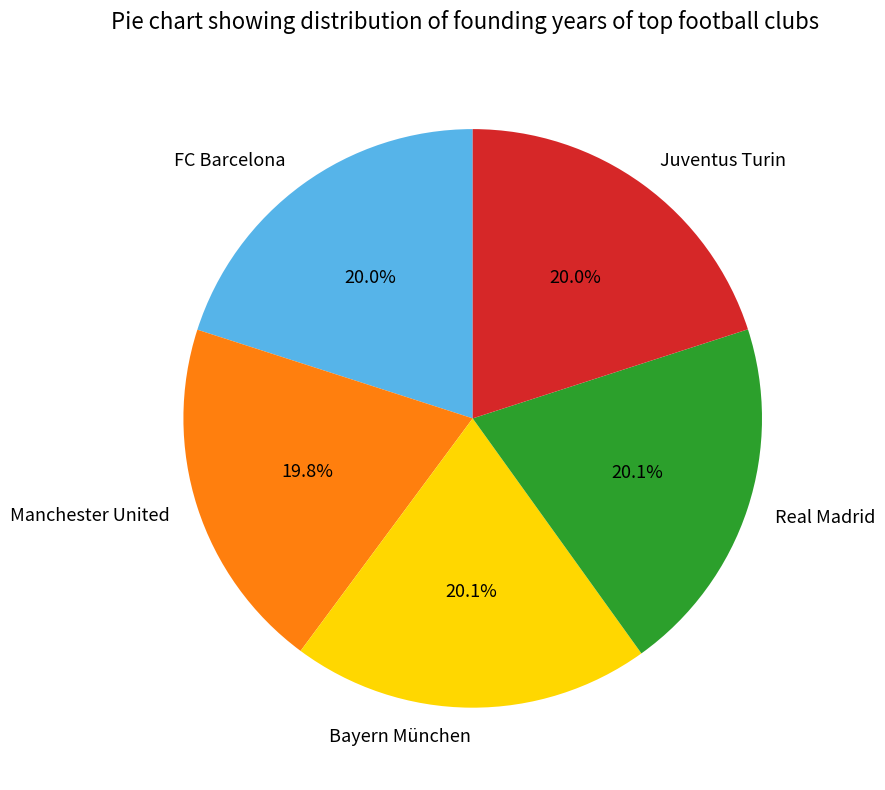

Does Real Madrid account for over 50% of the chart?

No